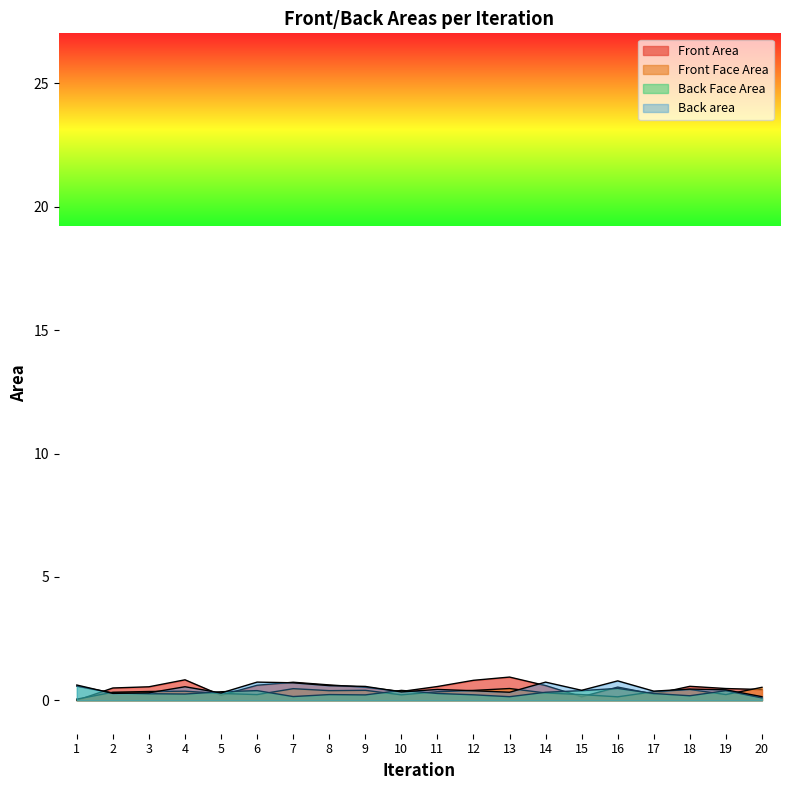

Reading left to right, extract all data points from this chart.

Front Area: 1=0.0	2=0.5	3=0.6	4=0.8	5=0.2	6=0.6	7=0.7	8=0.6	9=0.5	10=0.4	11=0.6	12=0.8	13=0.9	14=0.6	15=0.1	16=0.5	17=0.3	18=0.6	19=0.5	20=0.4
Front Face Area: 1=0.6	2=0.3	3=0.3	4=0.3	5=0.3	6=0.4	7=0.2	8=0.2	9=0.2	10=0.4	11=0.3	12=0.2	13=0.1	14=0.3	15=0.4	16=0.5	17=0.3	18=0.2	19=0.4	20=0.1
Back Face Area: 1=0.1	2=0.3	3=0.4	4=0.4	5=0.3	6=0.2	7=0.5	8=0.4	9=0.4	10=0.2	11=0.3	12=0.4	13=0.5	14=0.3	15=0.2	16=0.1	17=0.4	18=0.4	19=0.2	20=0.5
Back area: 1=0.6	2=0.3	3=0.3	4=0.6	5=0.3	6=0.7	7=0.7	8=0.6	9=0.6	10=0.3	11=0.4	12=0.4	13=0.3	14=0.7	15=0.4	16=0.8	17=0.4	18=0.5	19=0.4	20=0.2